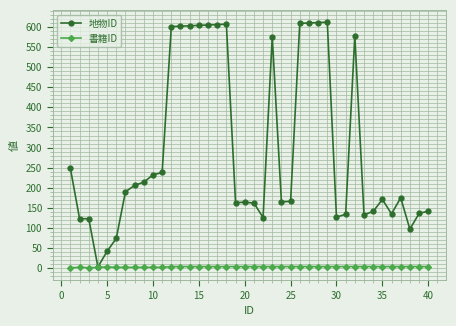

Which series has the largest total across all categories?

地物ID